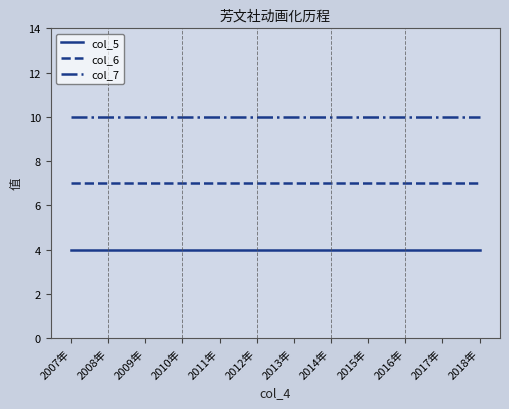

The value of col_7 at 2015年 is 7. True or false?

False